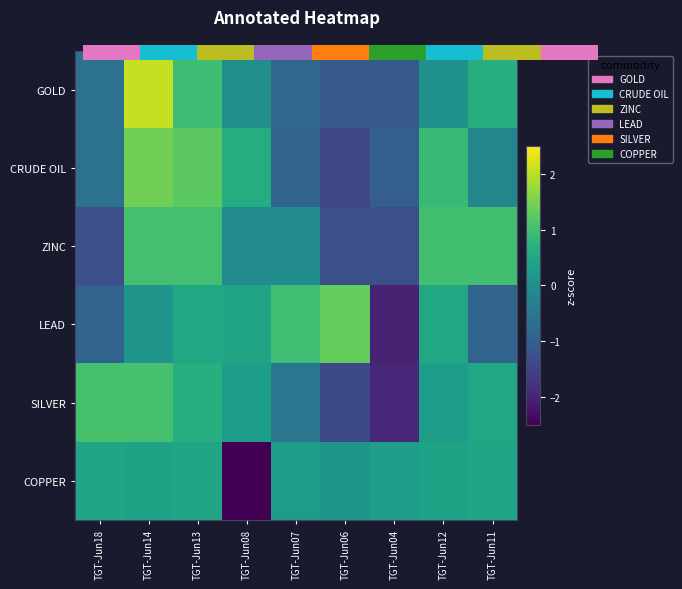

What is the spread (max minus min) of values at TGT-Jun14?

1.9